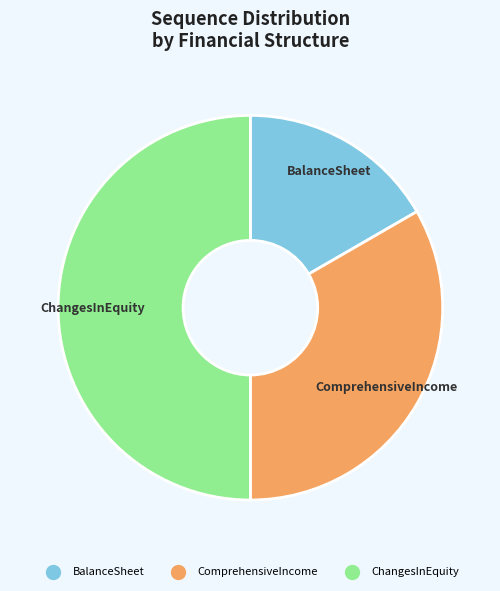

What is the largest slice in the pie chart?

ChangesInEquity